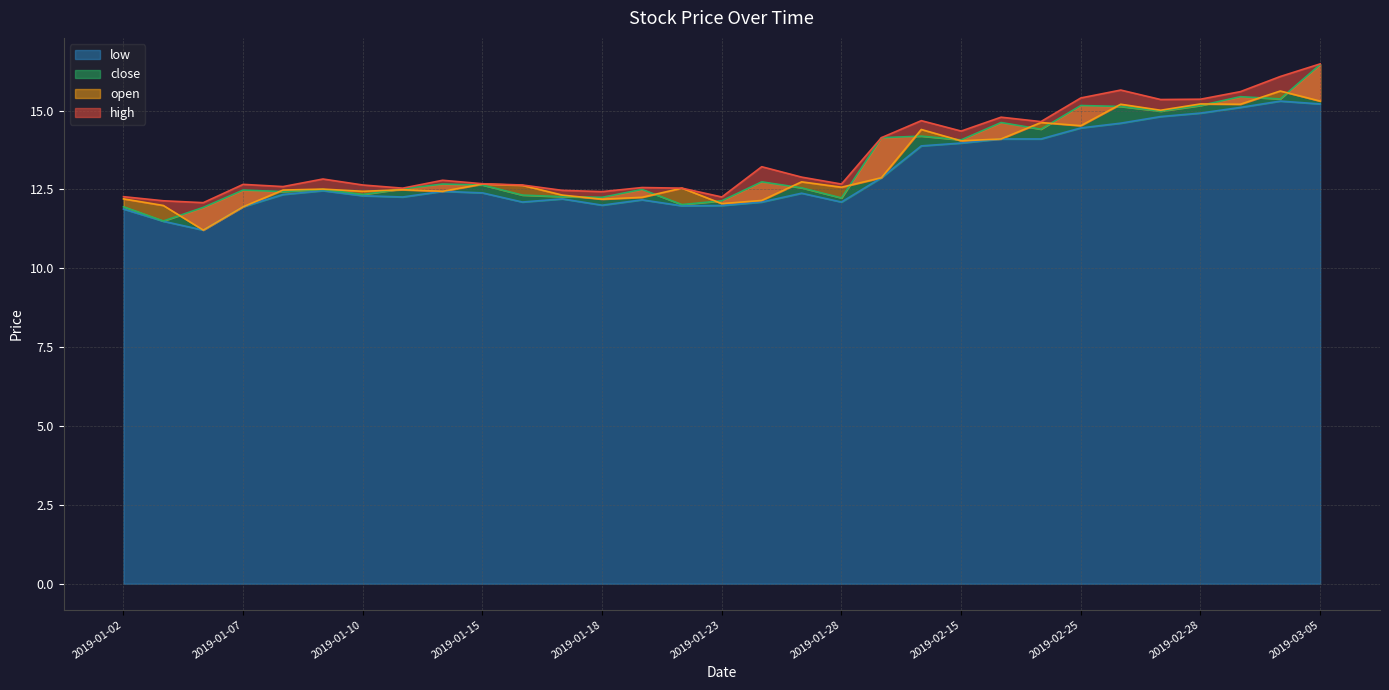

At which category does low reach its first local valley?

2019-01-04